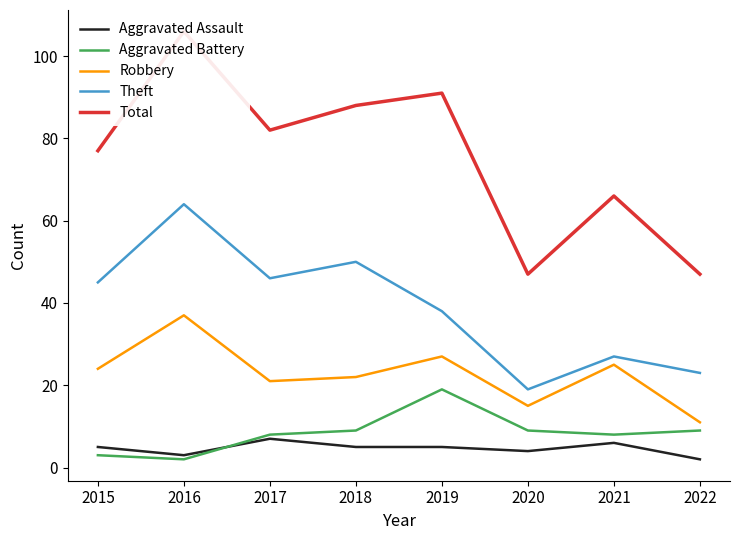

Which series changed the most between 2016 and 2018?

Total